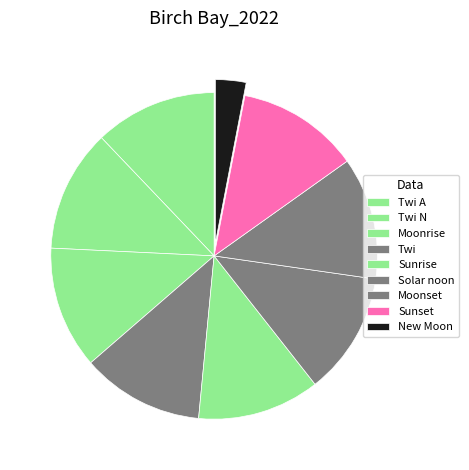

Count the number of slices in the pie.

9